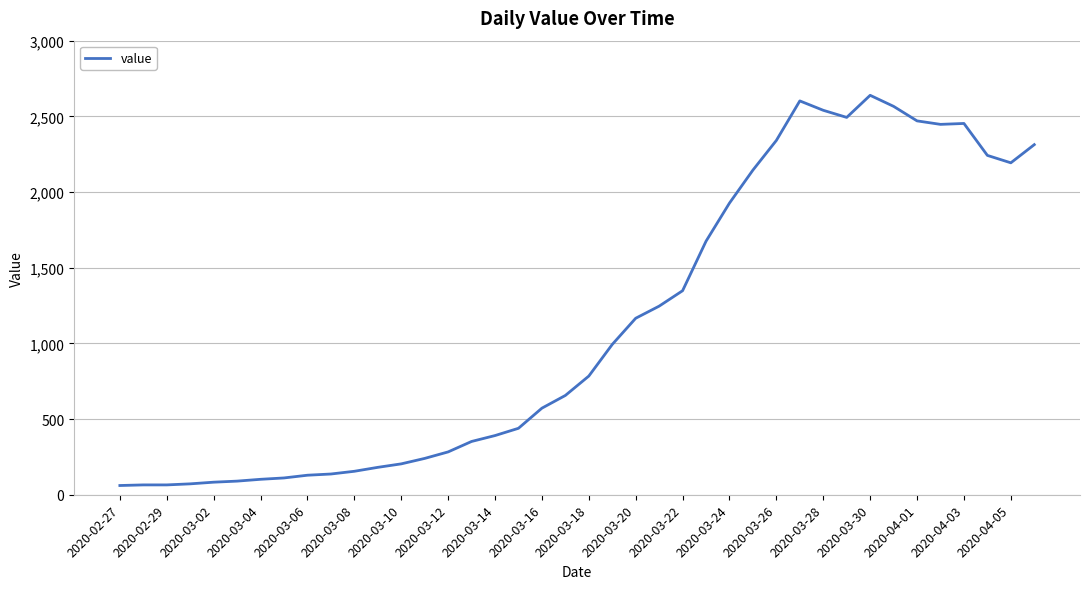

What is the smallest value displayed?

61